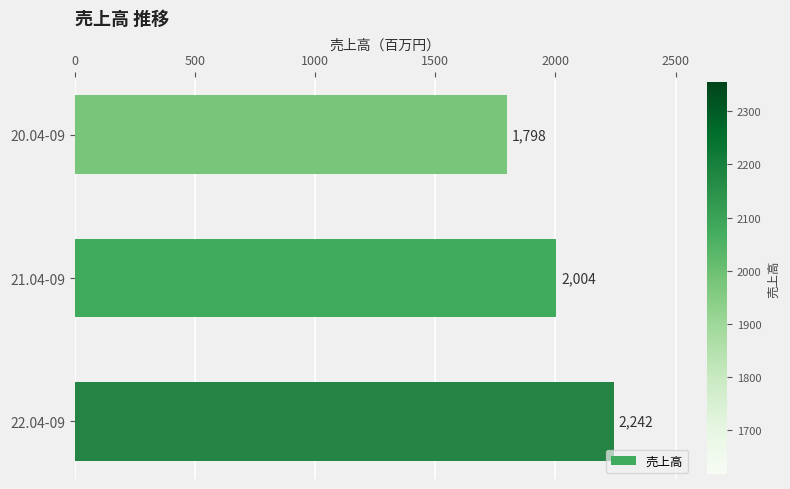

What is the sum of all values?

6044